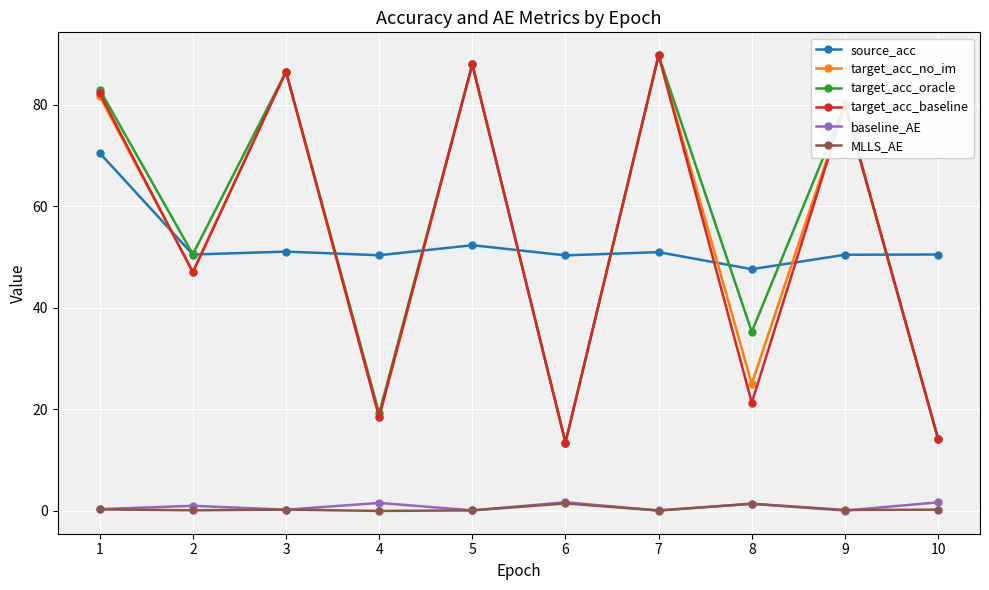

Which label corresponds to the largest value in the chart?

7